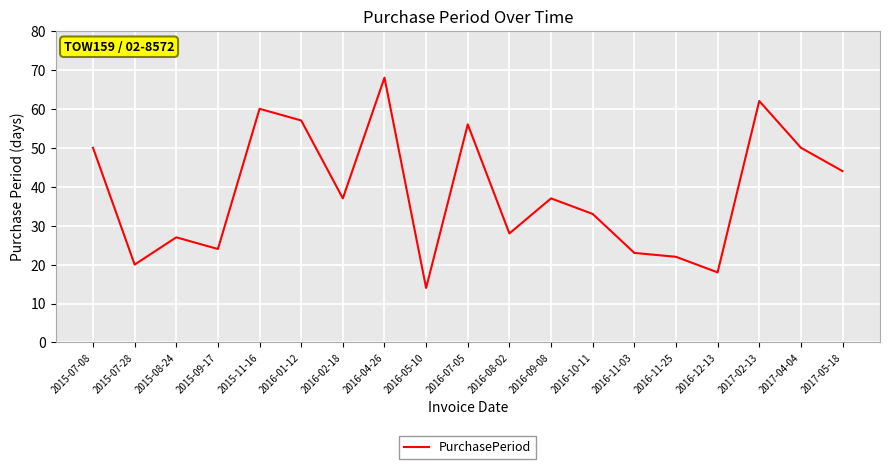

Which label corresponds to the largest value in the chart?

2016-04-26